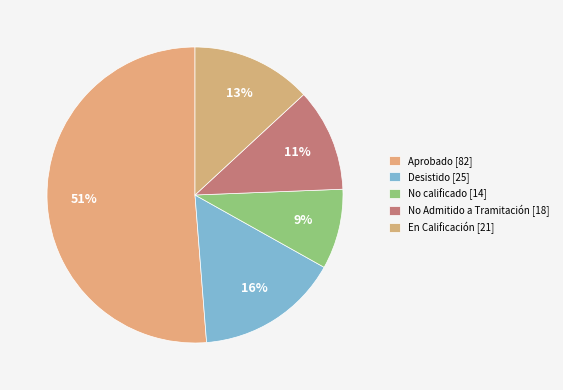

Count the number of slices in the pie.

5